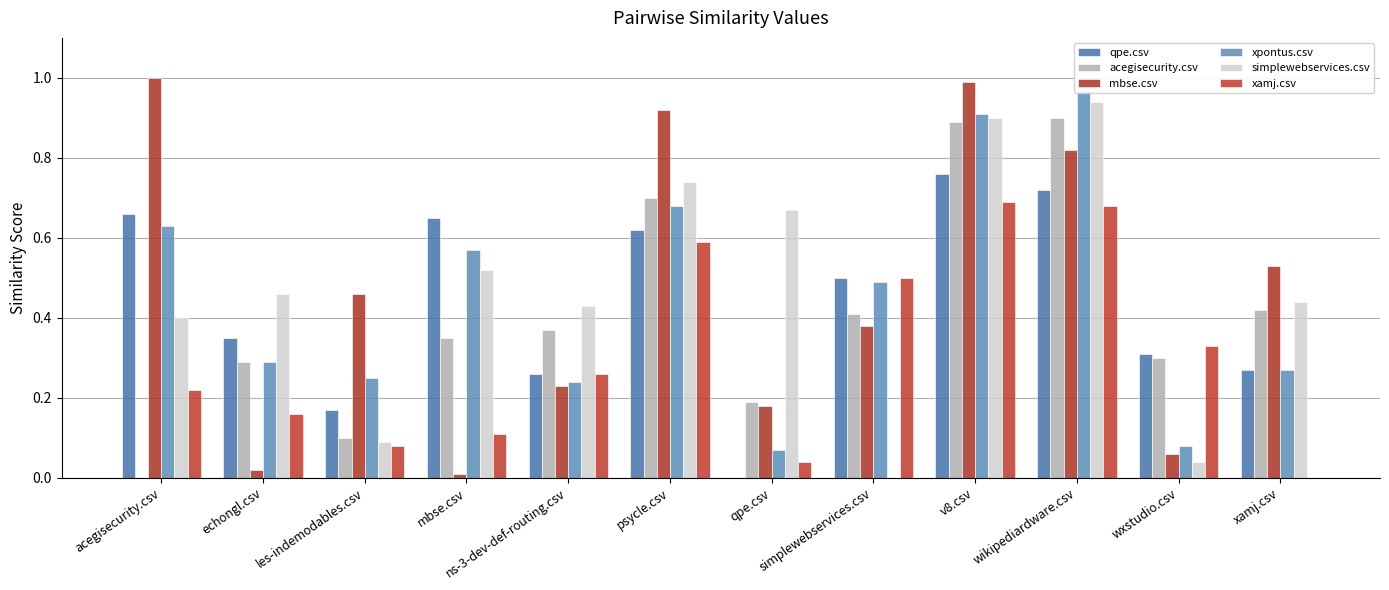

What is the label of the 6th bar from the left?

psycle.csv